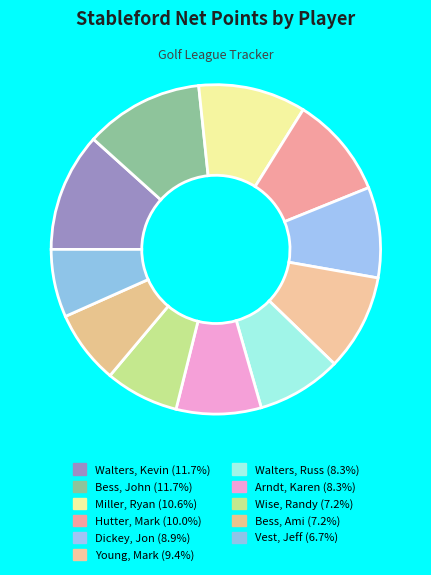

How many segments does this pie chart have?

11